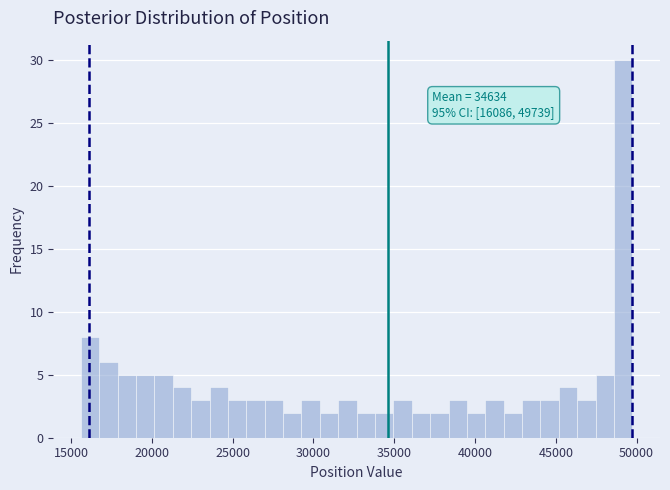

Around what value on the x-axis is the tallest bar? Give the approximate position of its centre, as read against the axis.

49000